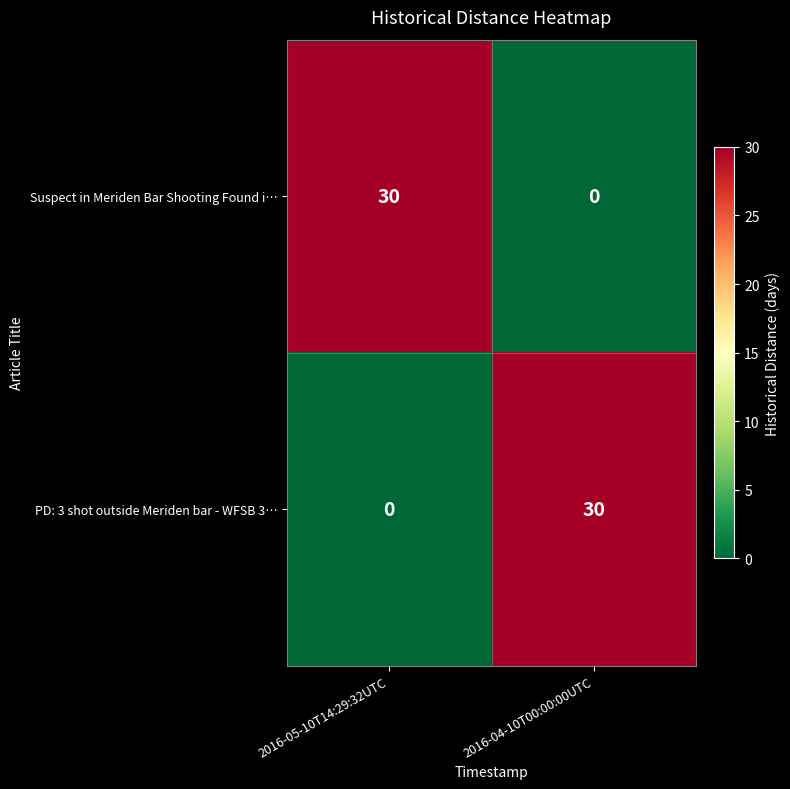

What is the total value across all series at 2016-05-10T14:29:32UTC?

30